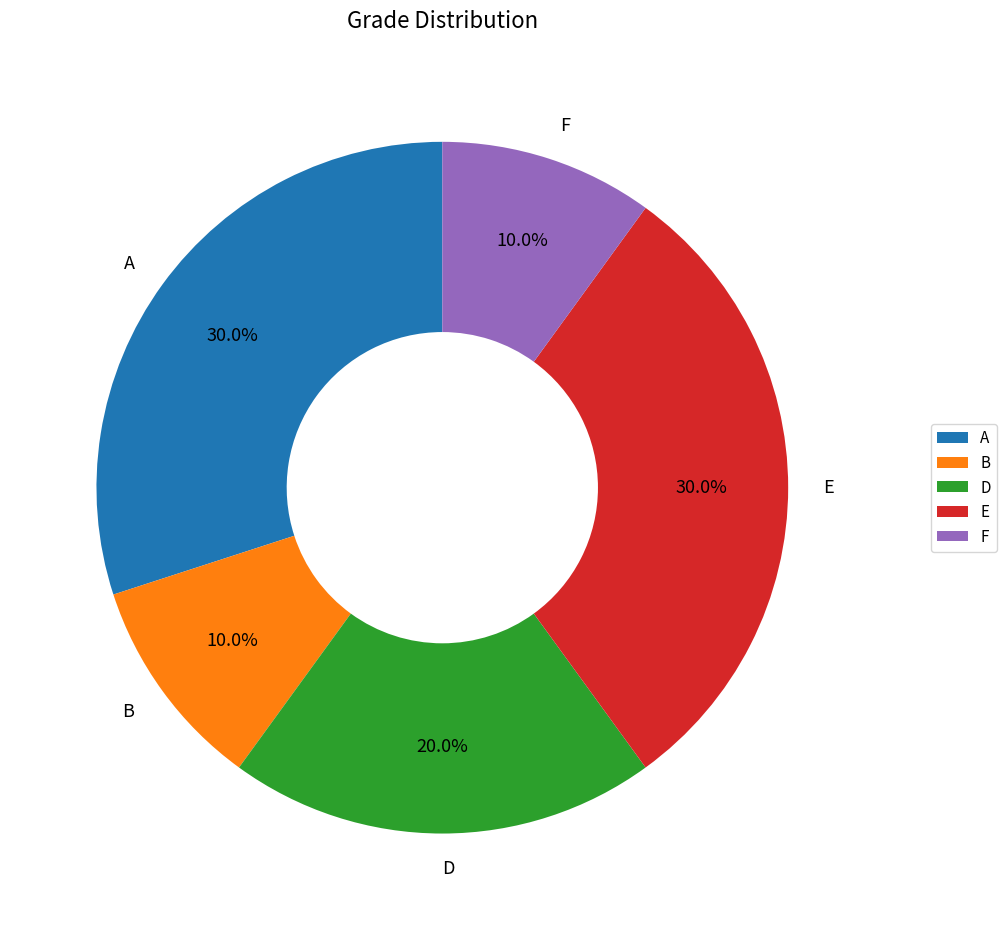

Do E and F together represent more than half of the pie?

No